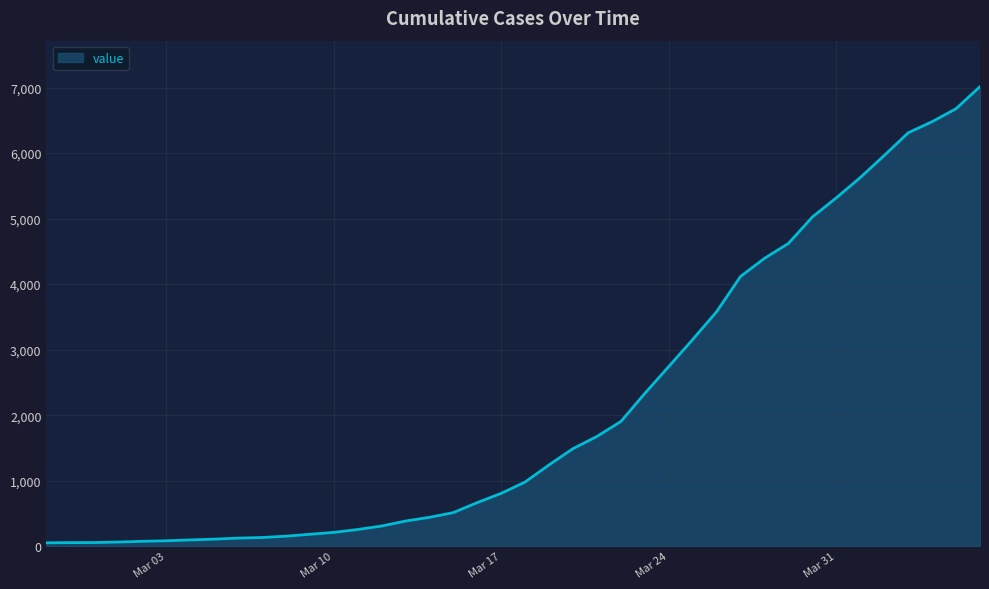

What is the difference between the maximum and second lowest values?

6961